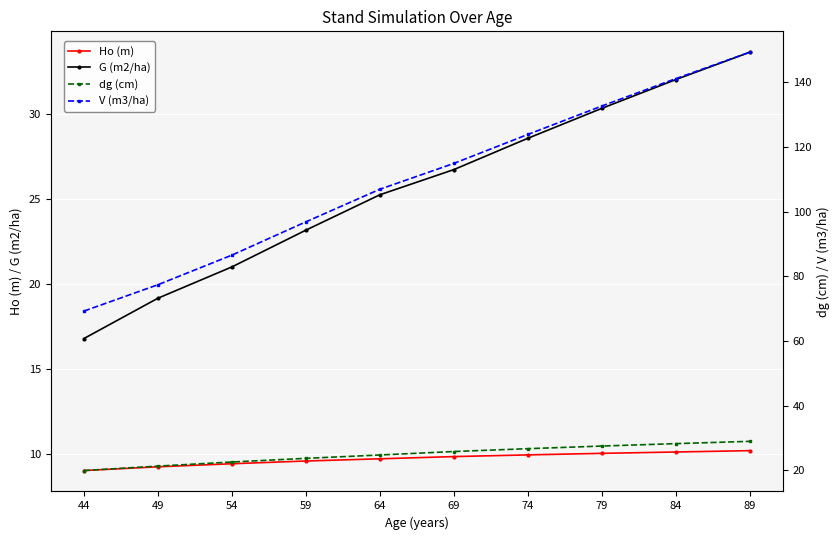

Rank the series by their maximum value, from lowest to highest.

Ho (m), dg (cm), G (m2/ha), V (m3/ha)